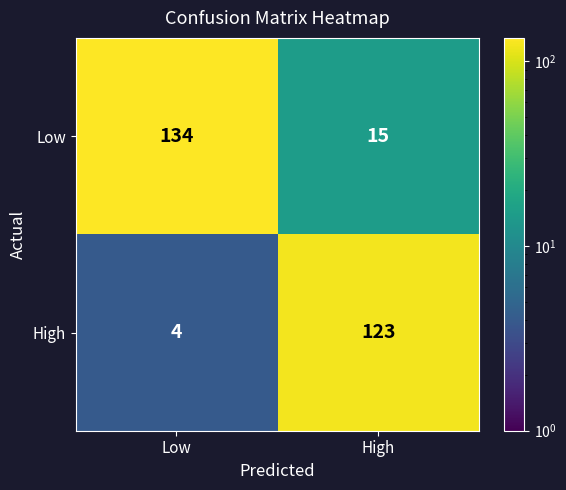

At which label is Low closest to 74?

High